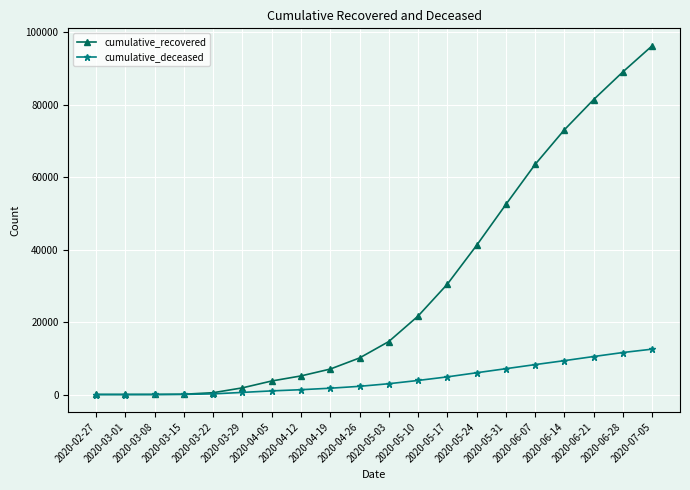

Which series has the widest spread of values?

cumulative_recovered